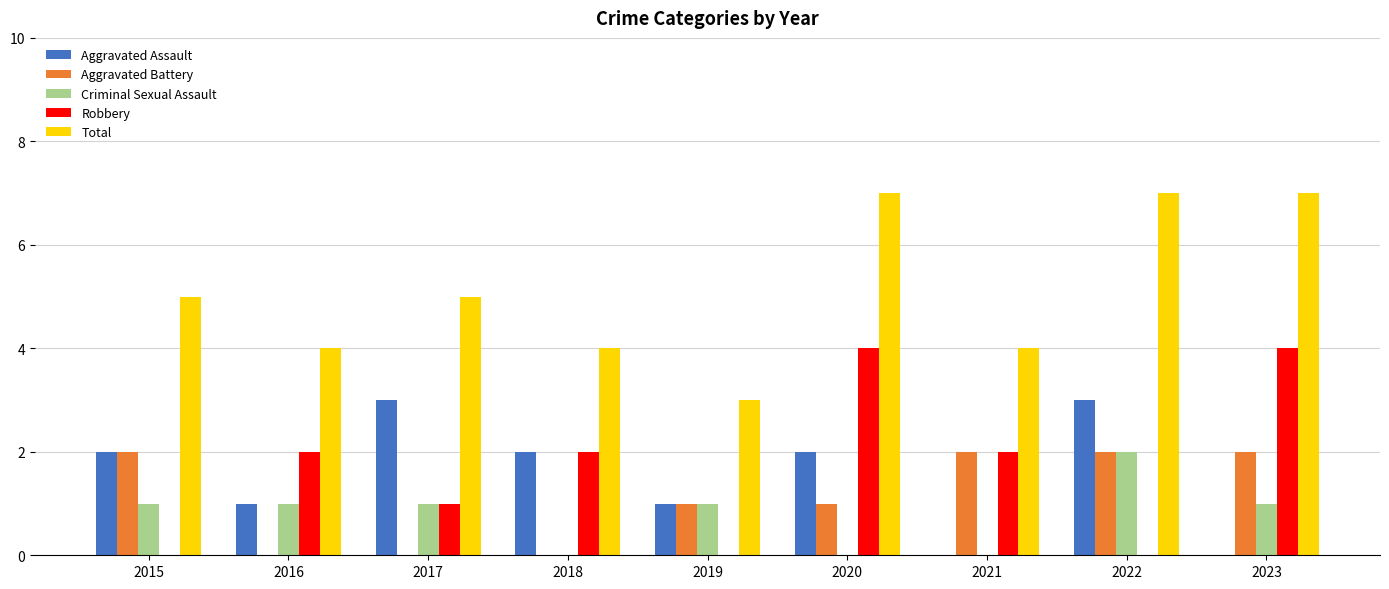

How many data points does each series have?

9